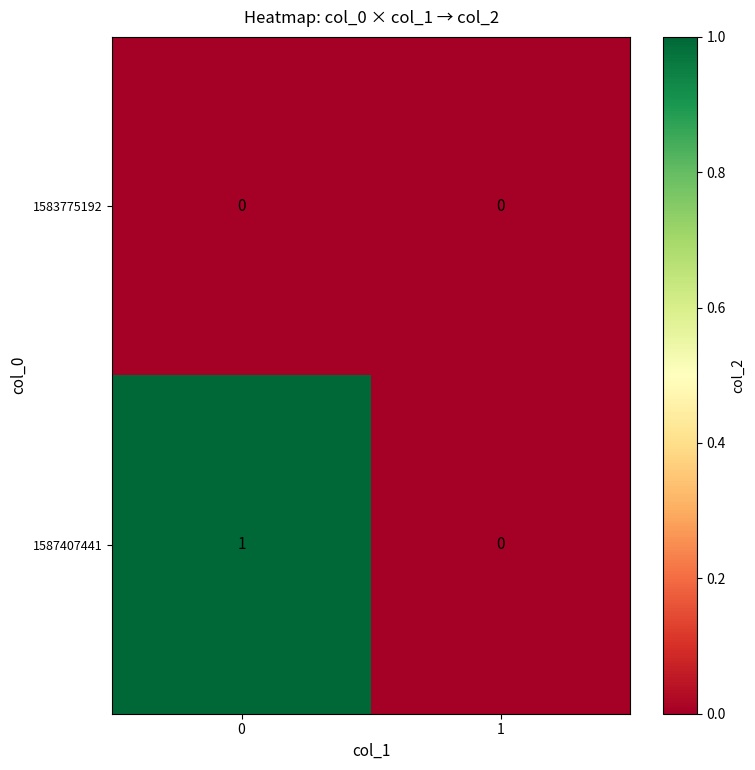

Reading left to right, list all the values displayed in this chart.

1583775192: 0=0	1=0
1587407441: 0=1	1=0